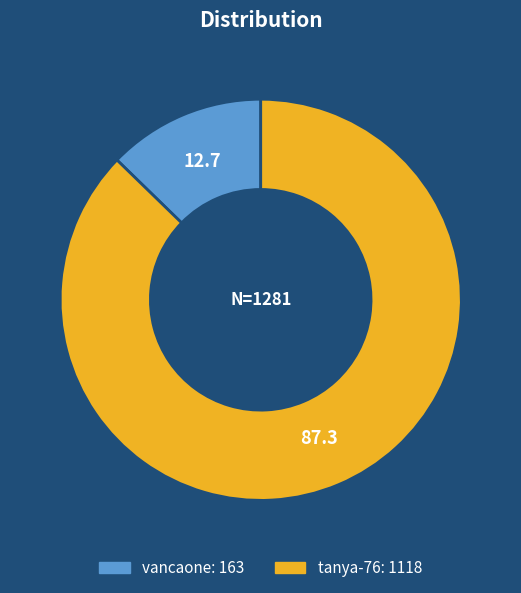

Between tanya-76 and vancaone, which is larger?

tanya-76